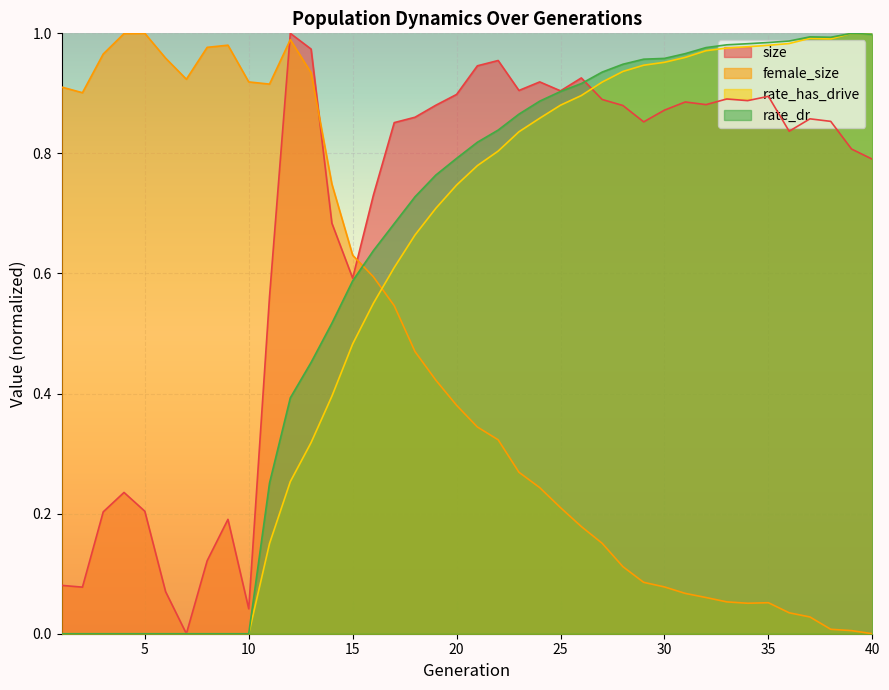

Reading left to right, what are all the values shown in this chart?

female_size: 1=0.9	2=0.9	3=1.0	4=1.0	5=1.0	6=1.0	7=0.9	8=1.0	9=1.0	10=0.9	11=0.9	12=1.0	13=0.9	14=0.7	15=0.6	16=0.6	17=0.5	18=0.5	19=0.4	20=0.4	21=0.3	22=0.3	23=0.3	24=0.2	25=0.2	26=0.2	27=0.2	28=0.1	29=0.1	30=0.1	31=0.1	32=0.1	33=0.1	34=0.1	35=0.1	36=0.0	37=0.0	38=0.0	39=0.0	40=0.0
rate_dr: 1=0.0	2=0.0	3=0.0	4=0.0	5=0.0	6=0.0	7=0.0	8=0.0	9=0.0	10=0.0	11=0.3	12=0.4	13=0.5	14=0.5	15=0.6	16=0.6	17=0.7	18=0.7	19=0.8	20=0.8	21=0.8	22=0.8	23=0.9	24=0.9	25=0.9	26=0.9	27=0.9	28=0.9	29=1.0	30=1.0	31=1.0	32=1.0	33=1.0	34=1.0	35=1.0	36=1.0	37=1.0	38=1.0	39=1.0	40=1.0
rate_has_drive: 1=0.0	2=0.0	3=0.0	4=0.0	5=0.0	6=0.0	7=0.0	8=0.0	9=0.0	10=0.0	11=0.2	12=0.3	13=0.3	14=0.4	15=0.5	16=0.6	17=0.6	18=0.7	19=0.7	20=0.7	21=0.8	22=0.8	23=0.8	24=0.9	25=0.9	26=0.9	27=0.9	28=0.9	29=0.9	30=1.0	31=1.0	32=1.0	33=1.0	34=1.0	35=1.0	36=1.0	37=1.0	38=1.0	39=1.0	40=1.0
size: 1=0.1	2=0.1	3=0.2	4=0.2	5=0.2	6=0.1	7=0.0	8=0.1	9=0.2	10=0.0	11=0.6	12=1.0	13=1.0	14=0.7	15=0.6	16=0.7	17=0.9	18=0.9	19=0.9	20=0.9	21=0.9	22=1.0	23=0.9	24=0.9	25=0.9	26=0.9	27=0.9	28=0.9	29=0.9	30=0.9	31=0.9	32=0.9	33=0.9	34=0.9	35=0.9	36=0.8	37=0.9	38=0.9	39=0.8	40=0.8